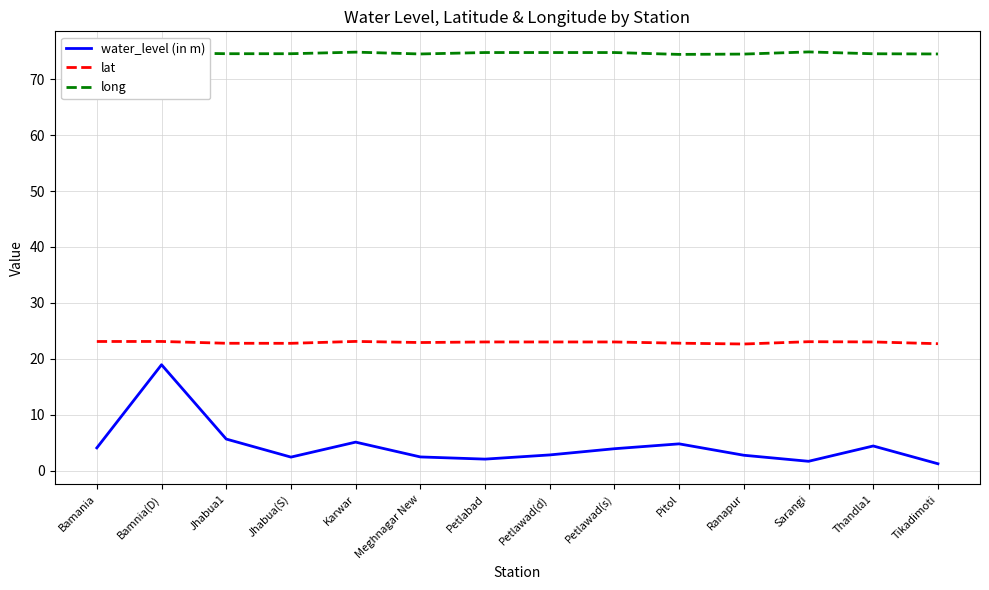

True or false: long and water_level (in m) intersect in this chart.

False